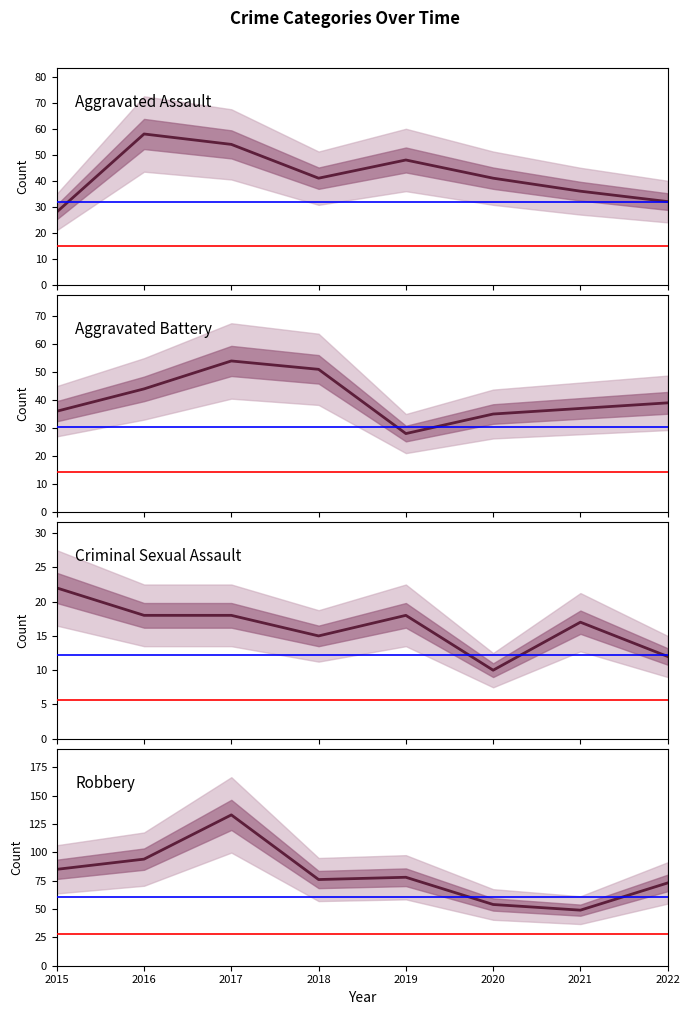

True or false: Criminal Sexual Assault and Aggravated Assault cross at least once.

False